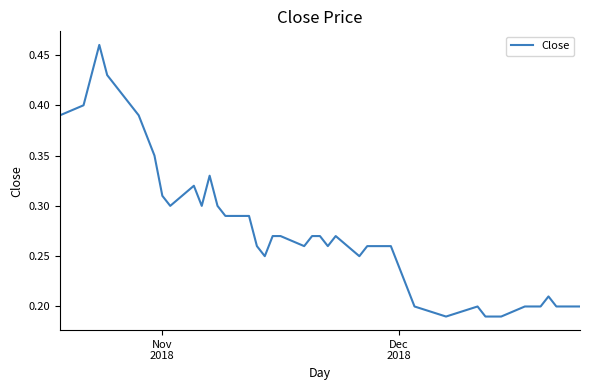

How many lines are shown in the chart?

1